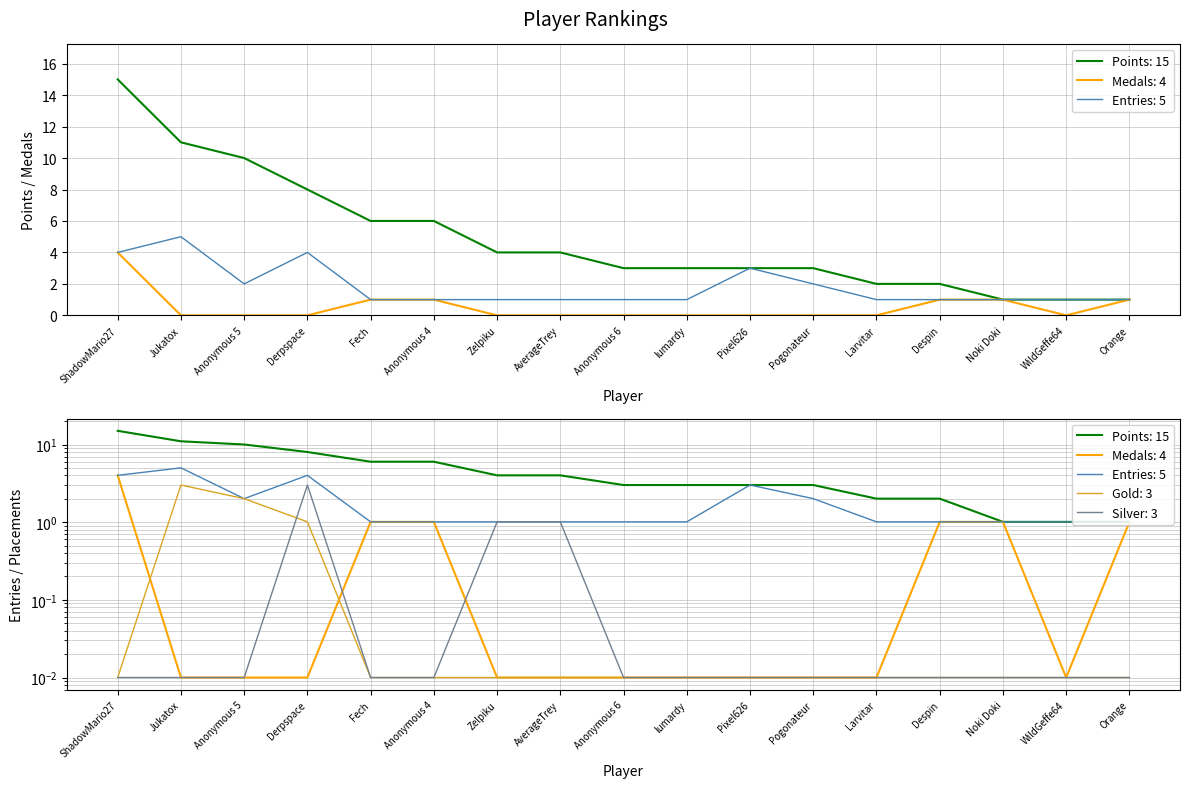

How many times do Entries and Points cross each other?

3